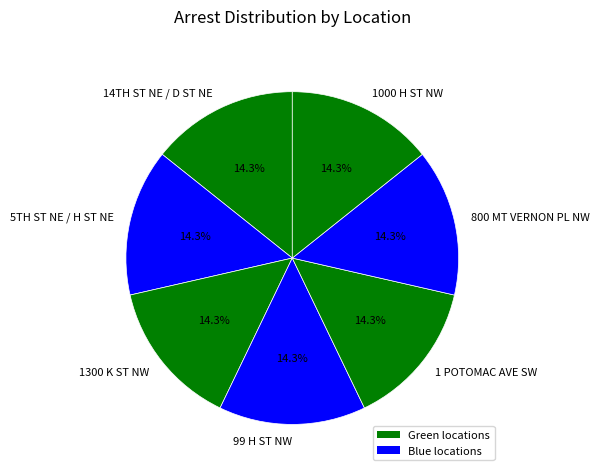

Is there a majority slice in this chart?

No